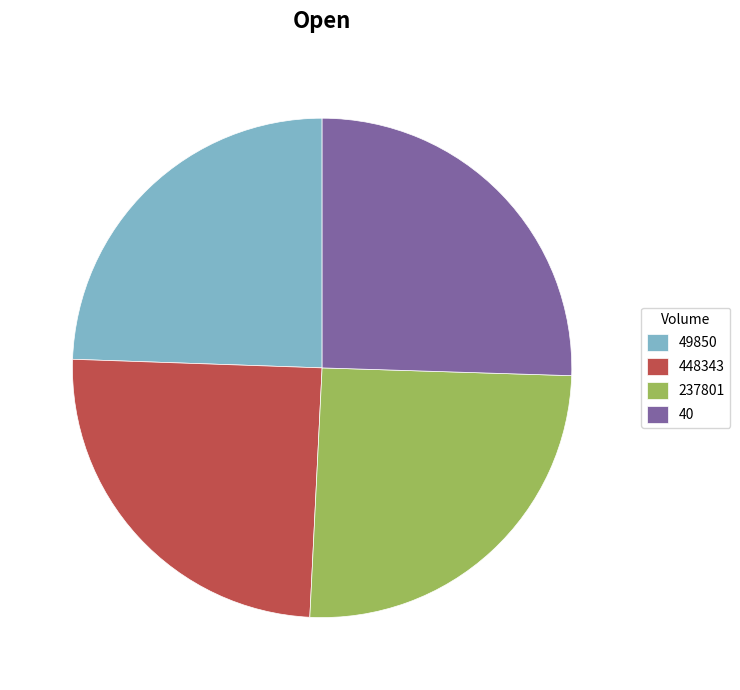

Do 448343 and 49850 together represent more than half of the pie?

No